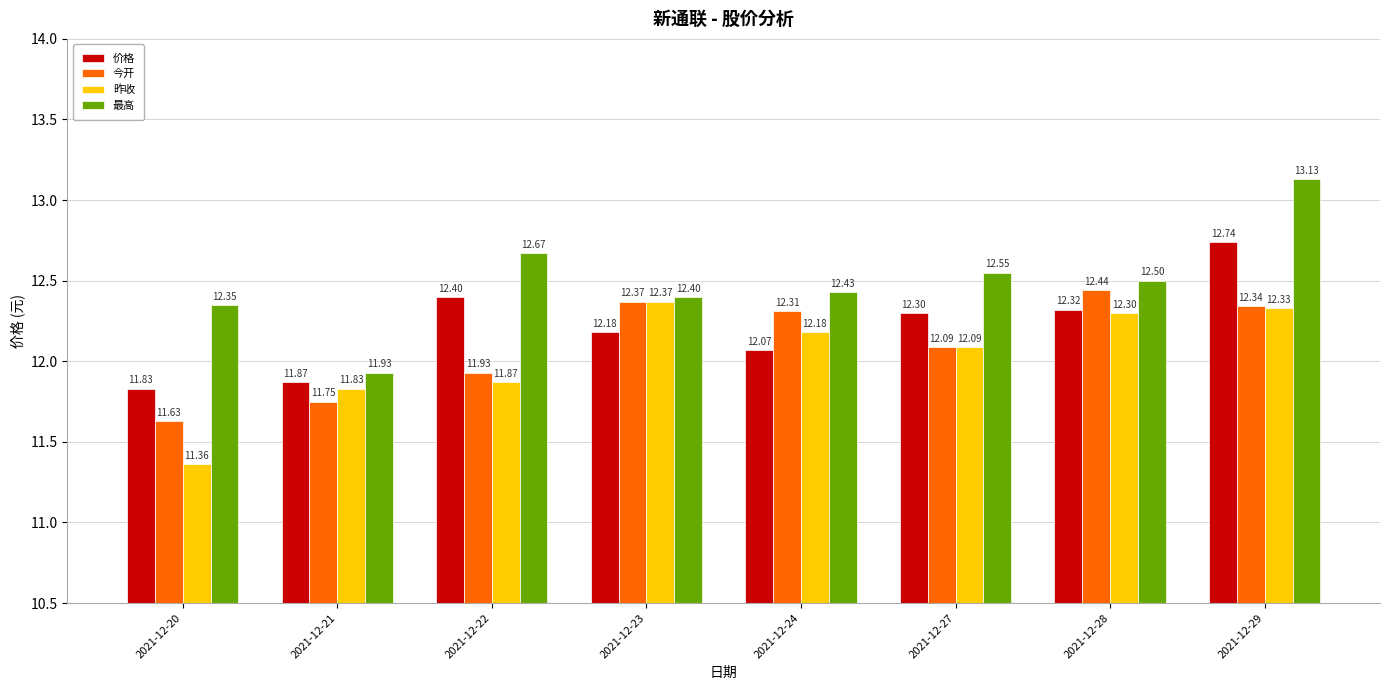

Are the bars horizontal?

No